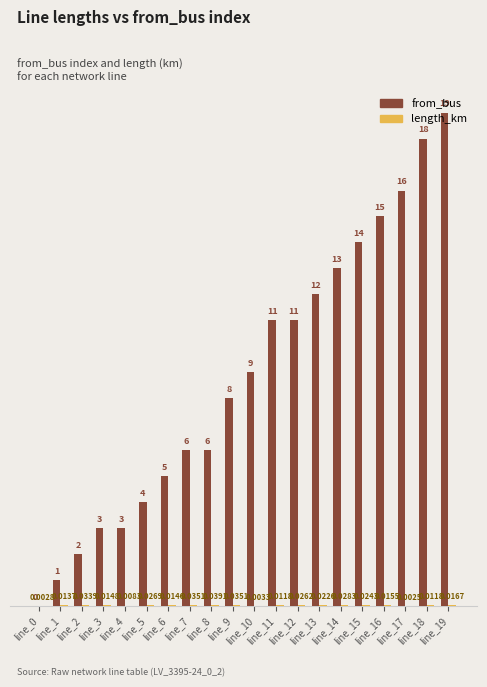

Which series has the widest spread of values?

from_bus